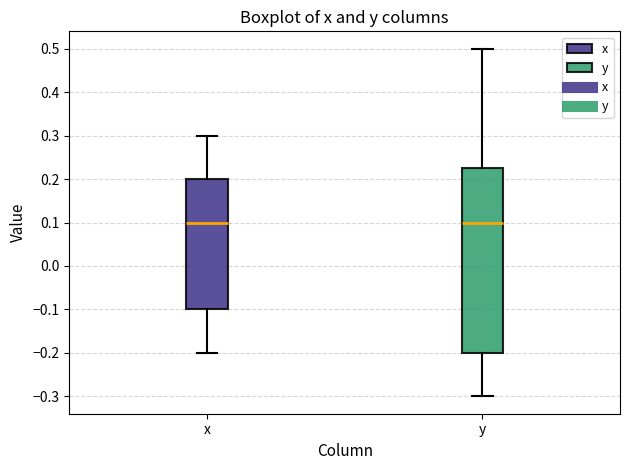

Reading left to right, transcribe this box plot: for each box, give where its median line is, the range the box spans, and where its two whiskers end, as read against the y-axis. The values are not printed on the chart, so give them approximately, as read against the axis.

x: median 0.10, box -0.10 to 0.20, whiskers -0.20 to 0.30
y: median 0.10, box -0.20 to 0.23, whiskers -0.30 to 0.50